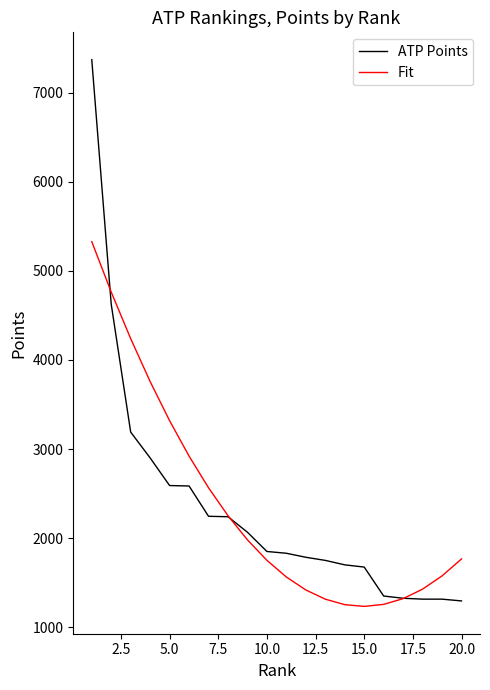

Which series has the widest spread of values?

ATP Points